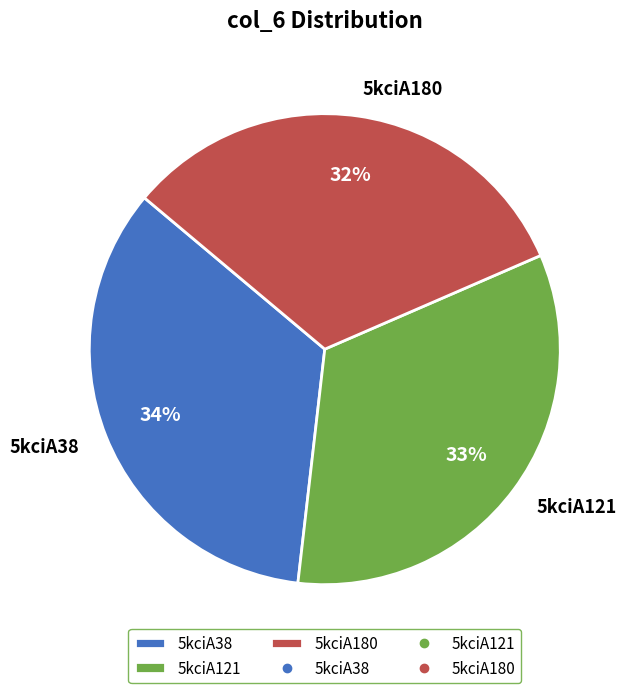

Count the number of slices in the pie.

3